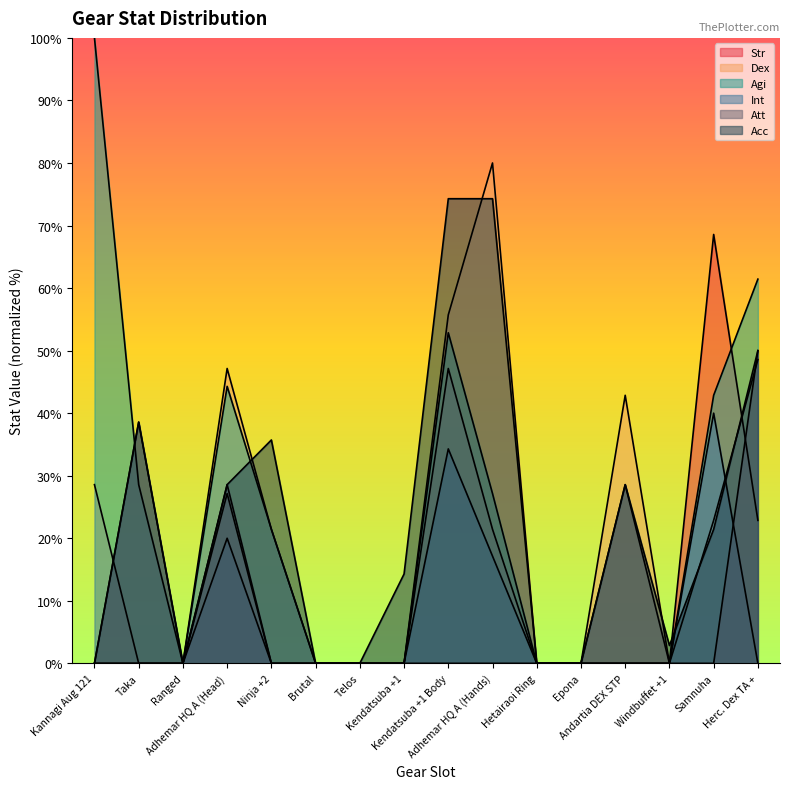

What is the sum of the Att values at Hetairaoi Ring and Adhemar HQ A (Head)?

28.6